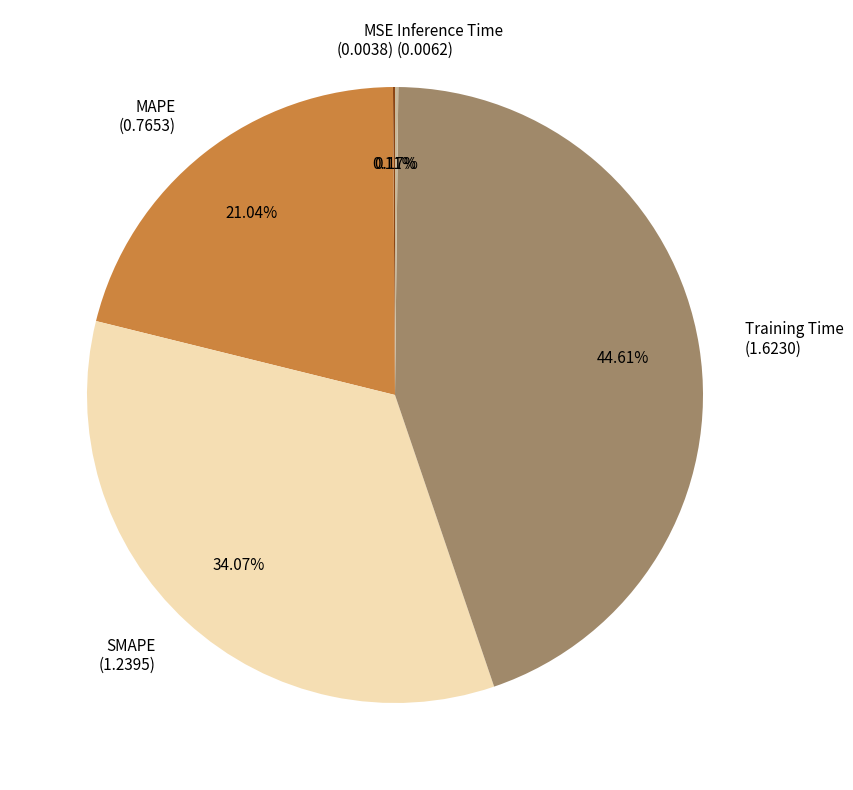

Is there a majority slice in this chart?

No